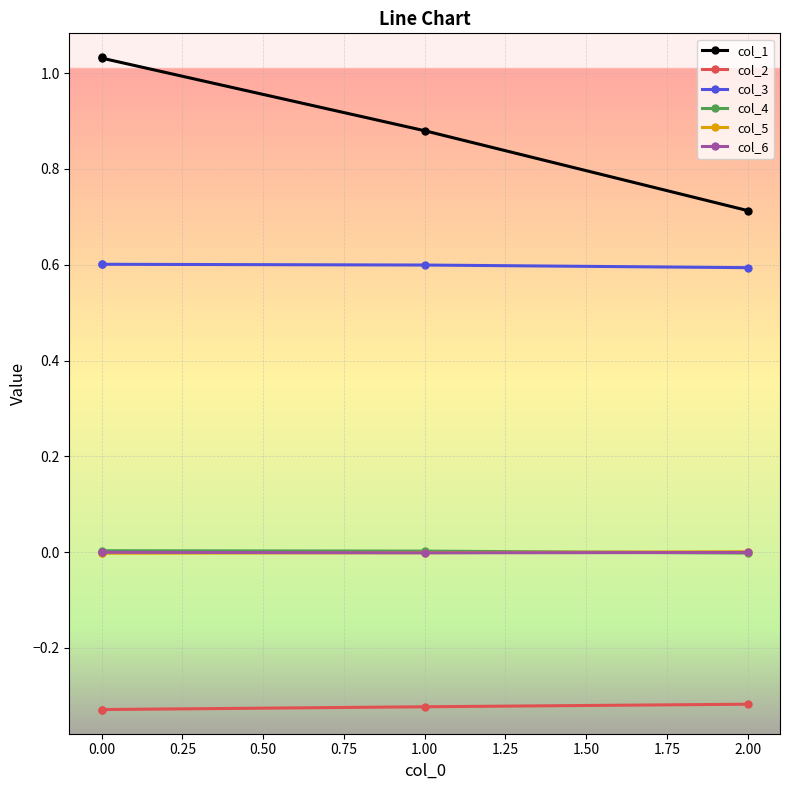

The value of col_5 at 0.00 is -0.0. True or false?

False